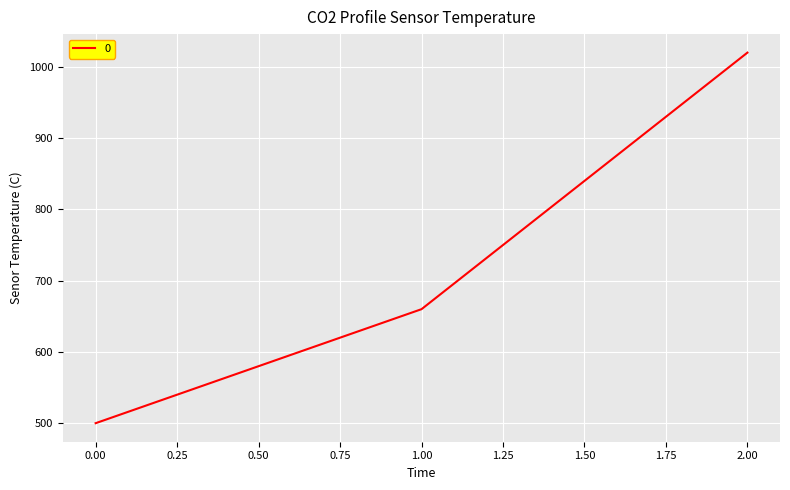

Reading left to right, extract all data points from this chart.

500	660	1020